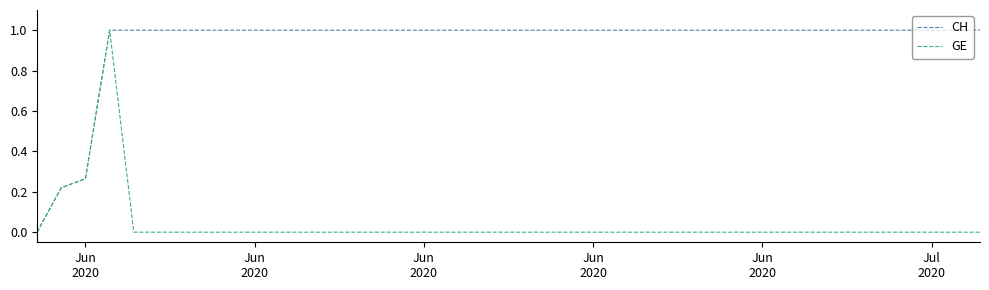

What is the highest value of the CH series?

1.0